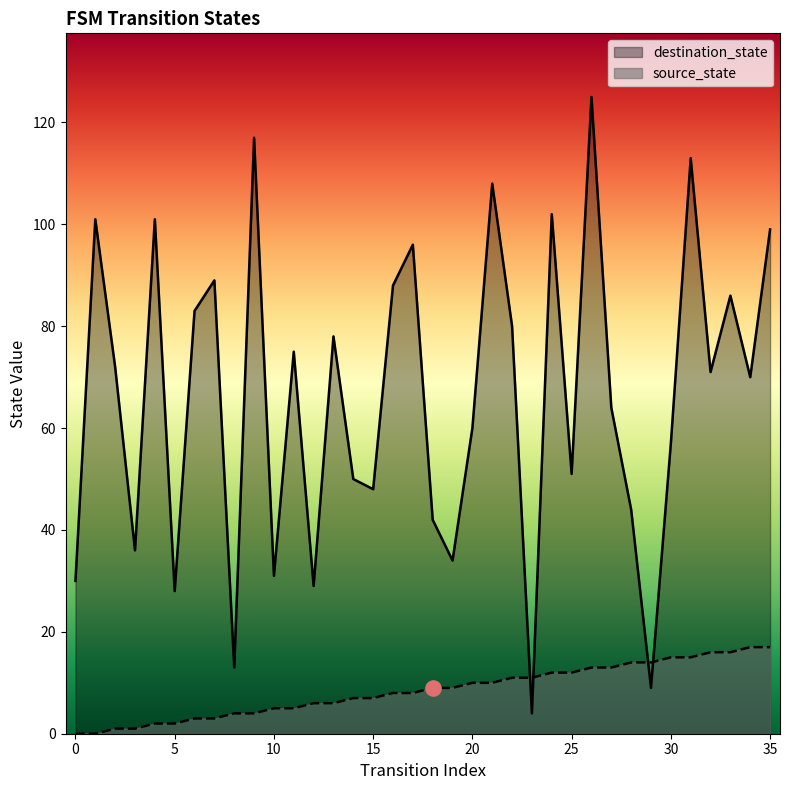

Which series has the largest Y range (max minus min)?

destination_state